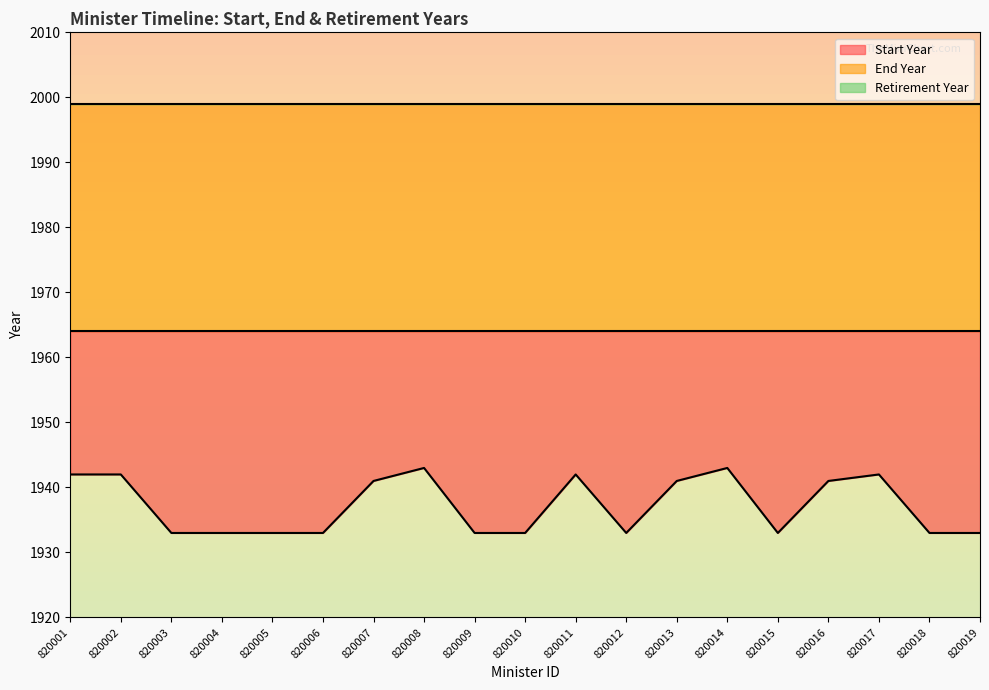

True or false: Start Year has a value of 1933 at 820012.

True